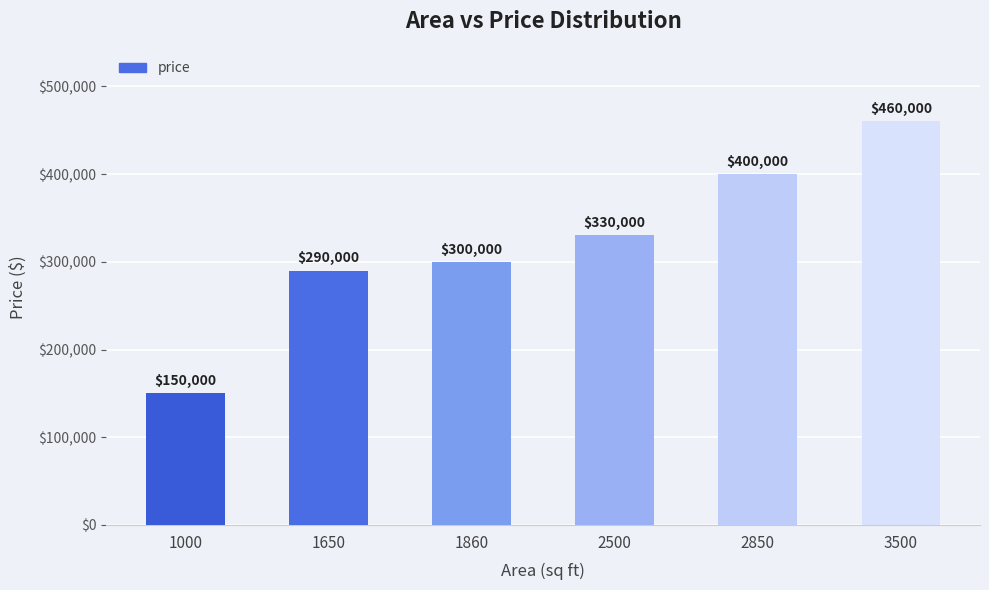

What is the change in value from 1860 to 2850?

+100000